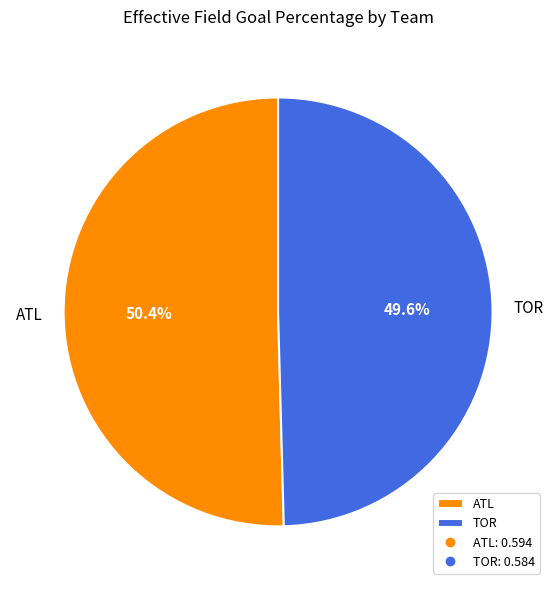

Count the number of slices in the pie.

2